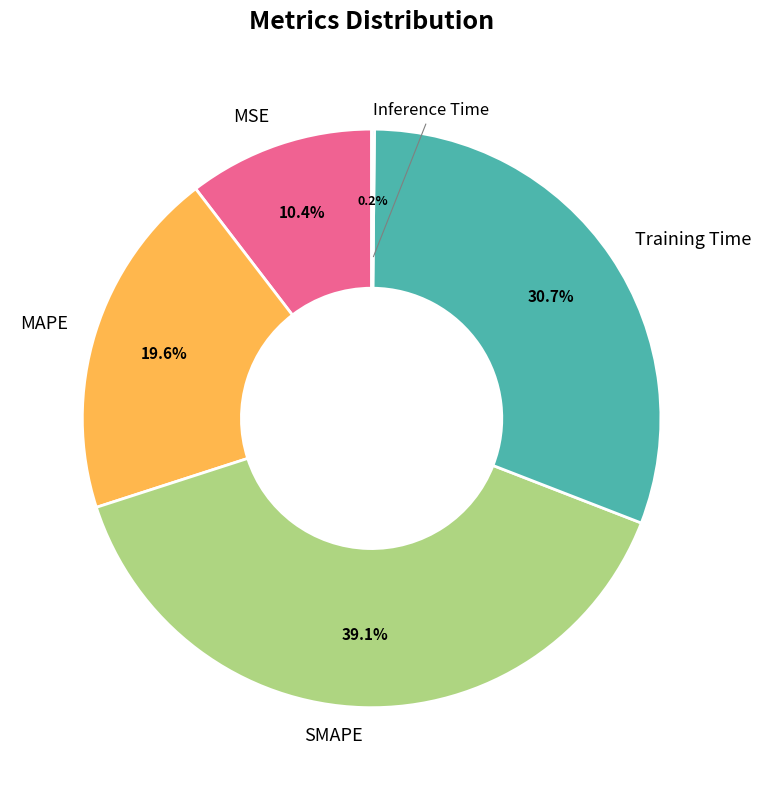

How much of the chart is everything except SMAPE?

60.9%